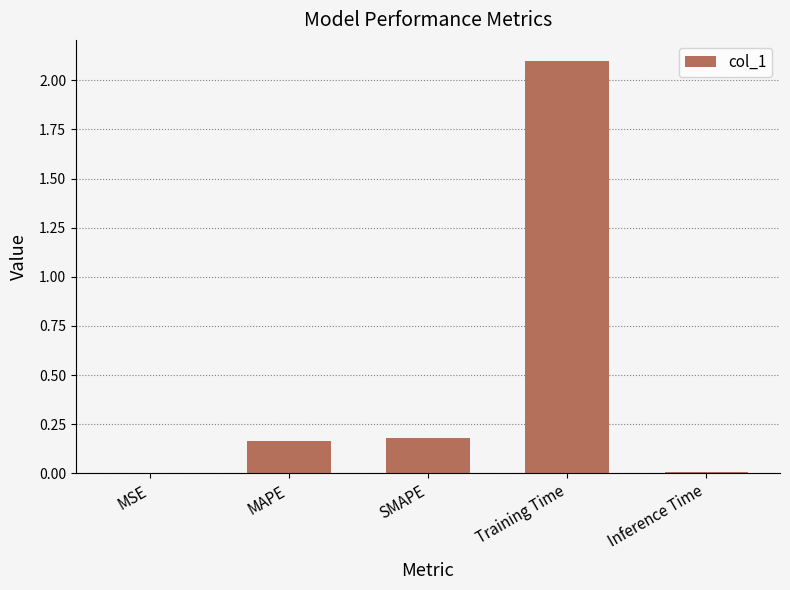

The value at SMAPE is 0.2. True or false?

True